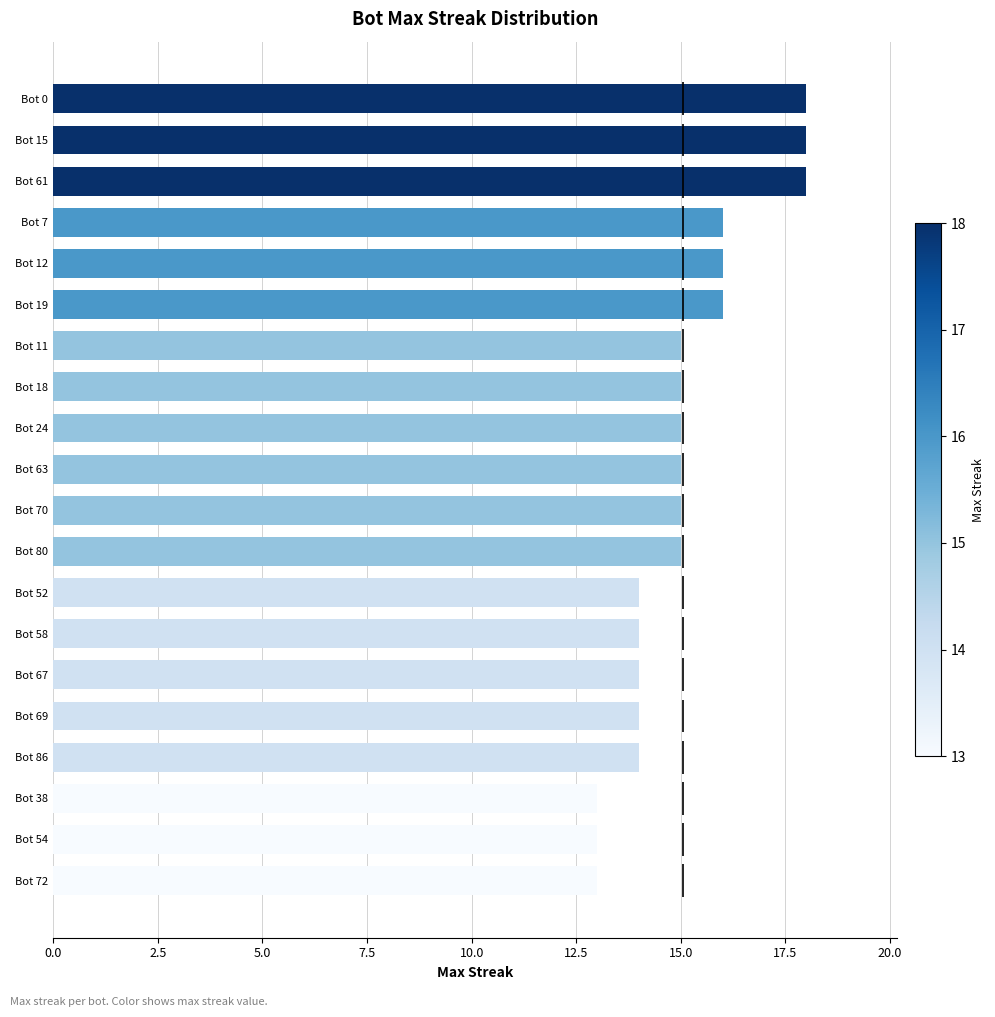

Are the bars horizontal?

Yes